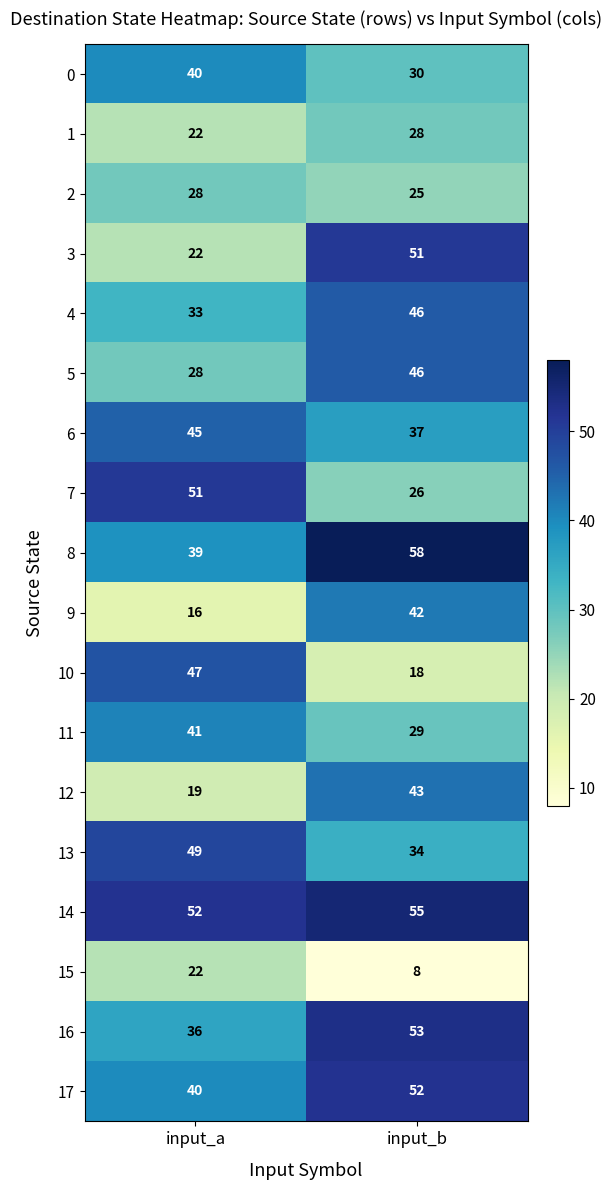

At how many categories does at least one series exceed 47?

2